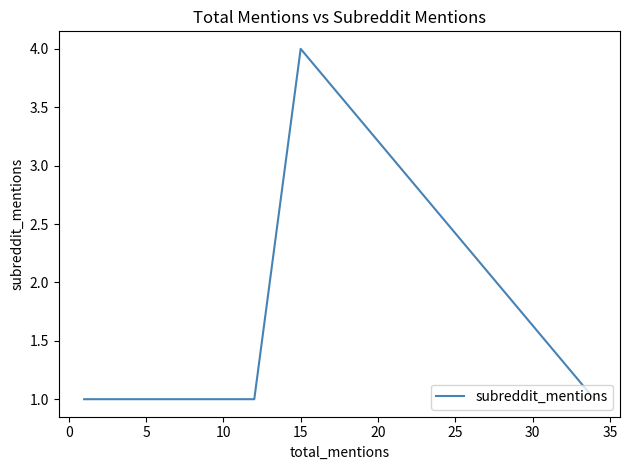

How many interior local peaks (higher than both neighbors) does the data have?

1